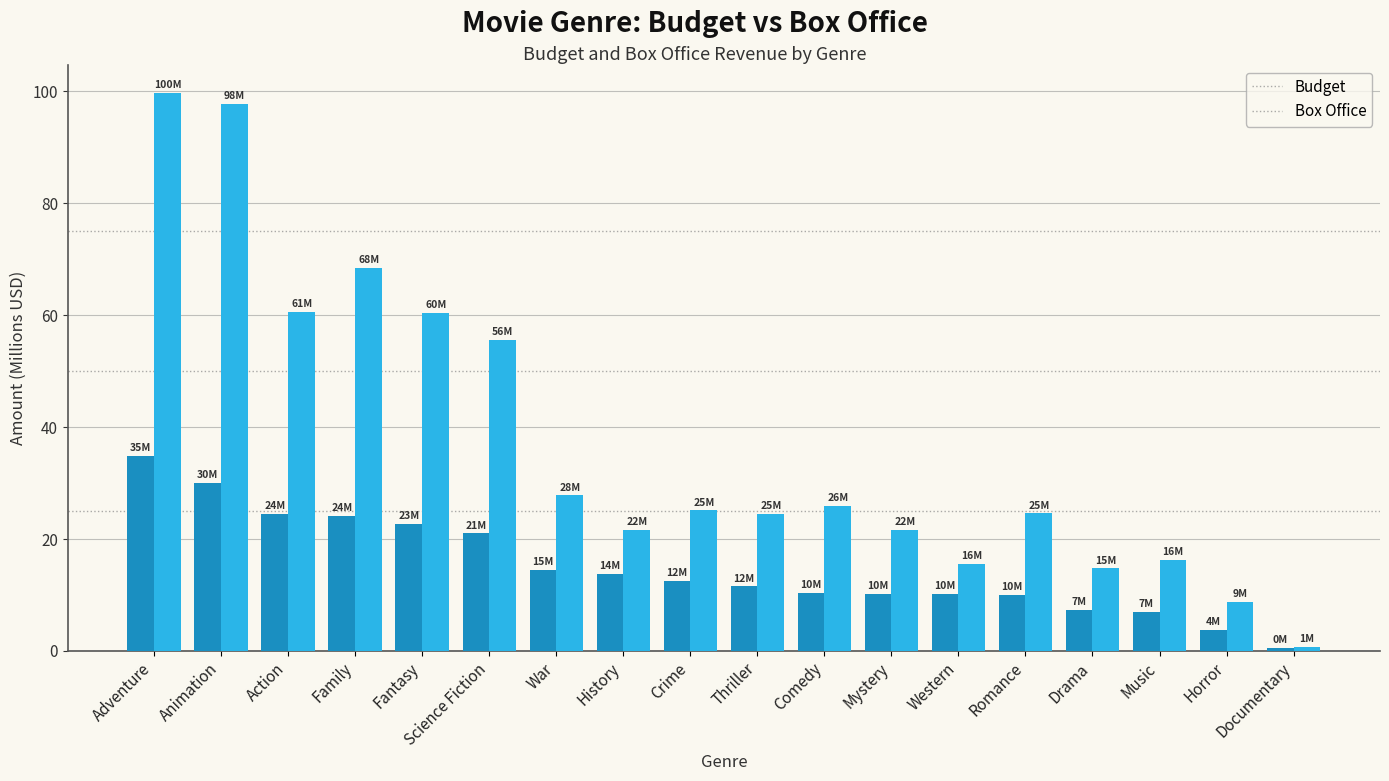

At which category is the sum across all series the highest?

Adventure